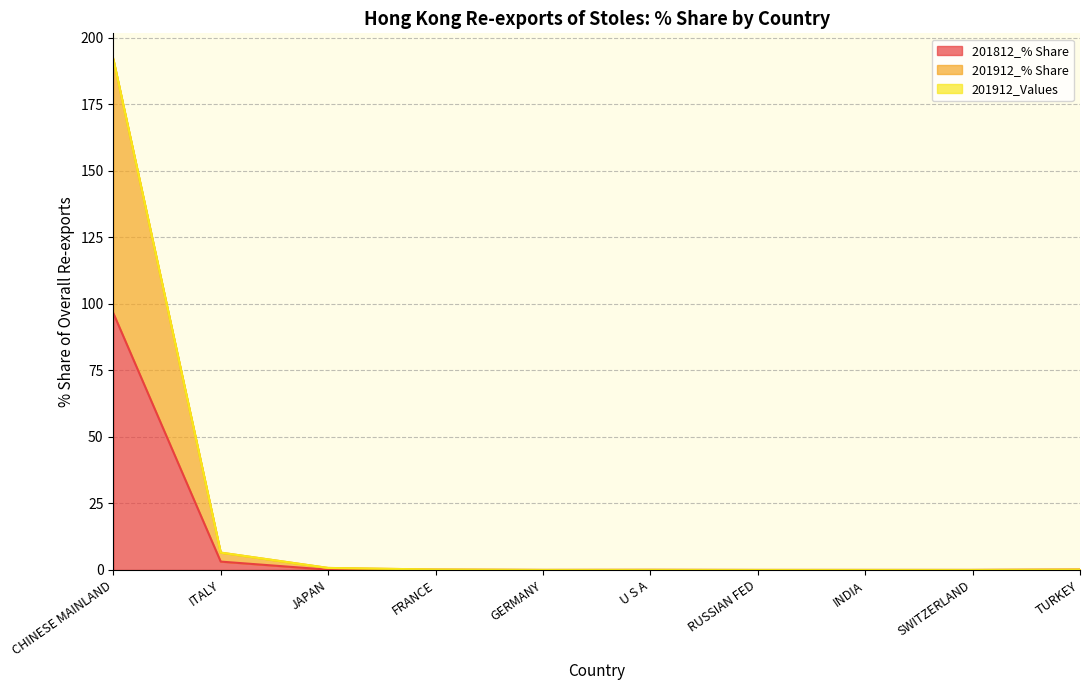

The value of 201912_% Share at ITALY is 6.5. True or false?

True